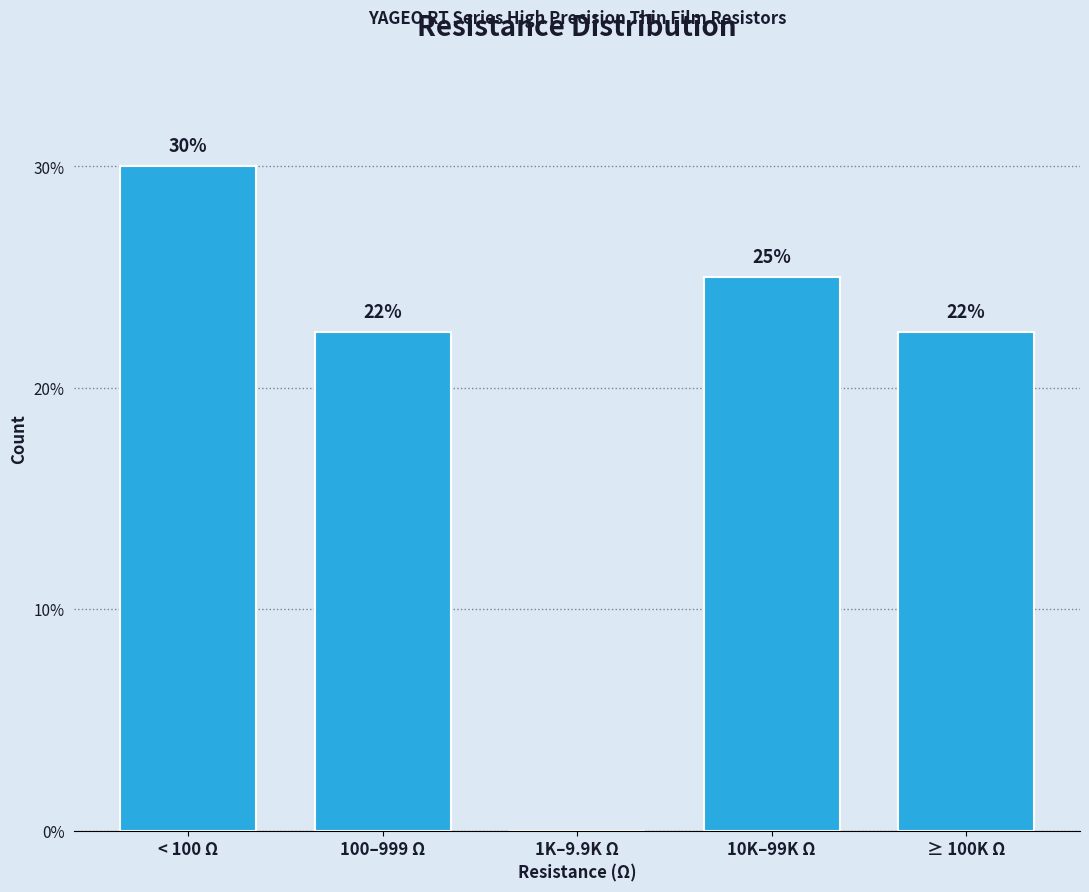

Is it true that the value at ≥ 100K Ω is 22.5?

True